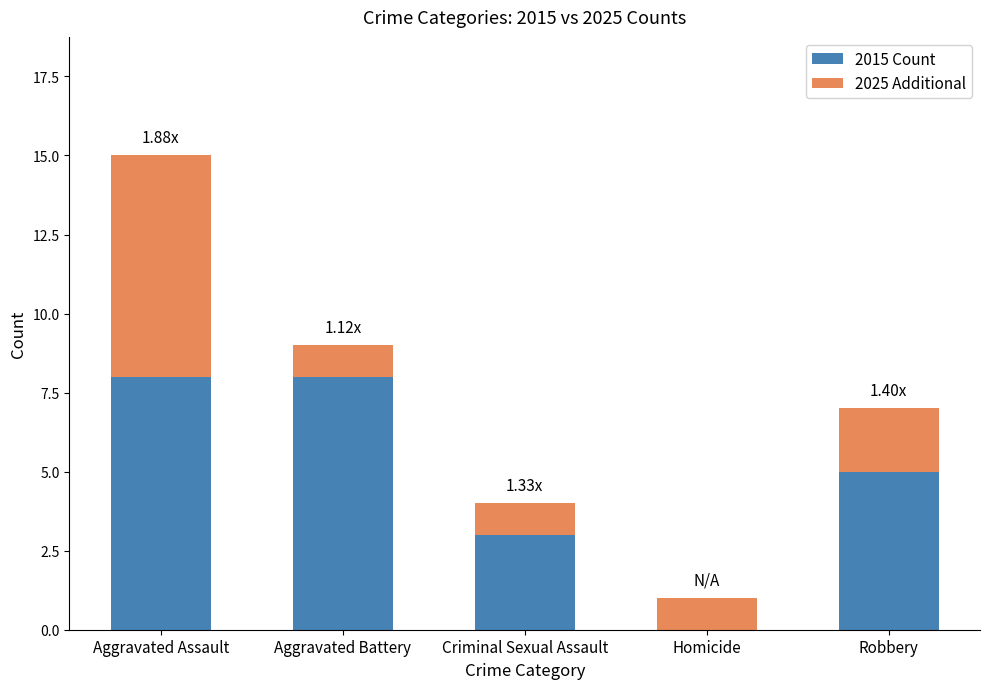

What is the total value across all series at Aggravated Assault?

15